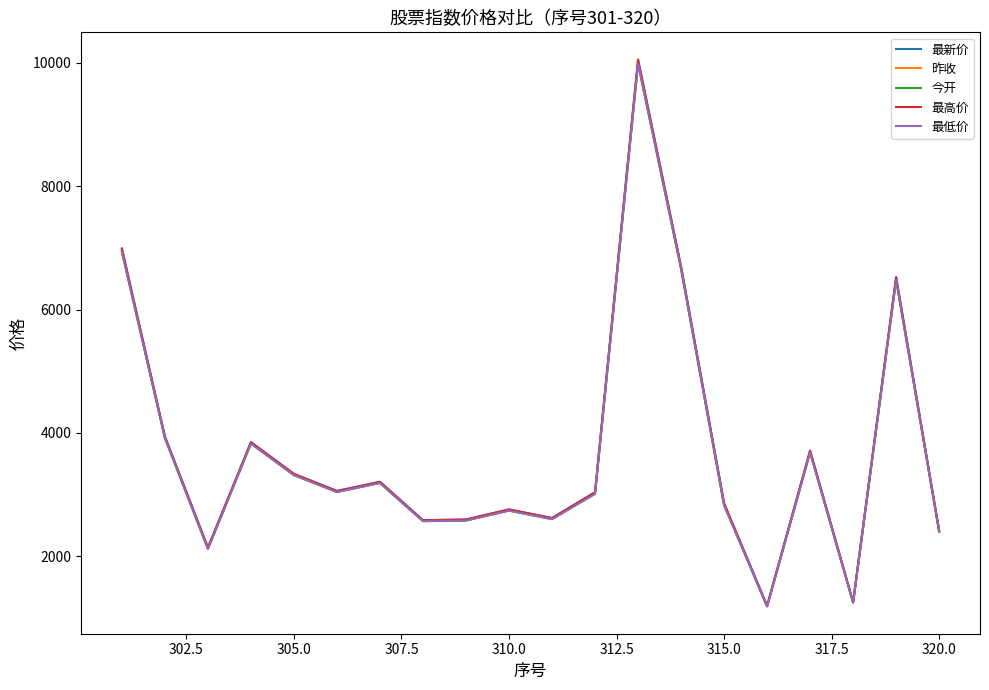

What is the minimum value for 最新价?

1196.3